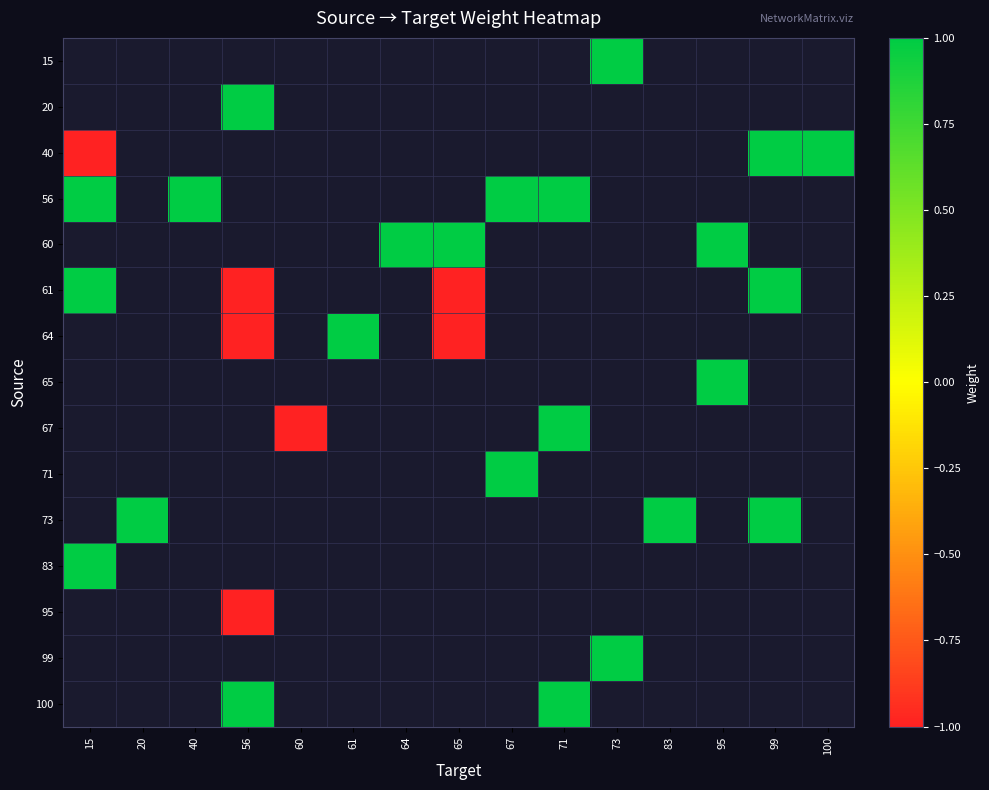

Is the value of 20 at 73 greater than the value of 71 at 100?

No